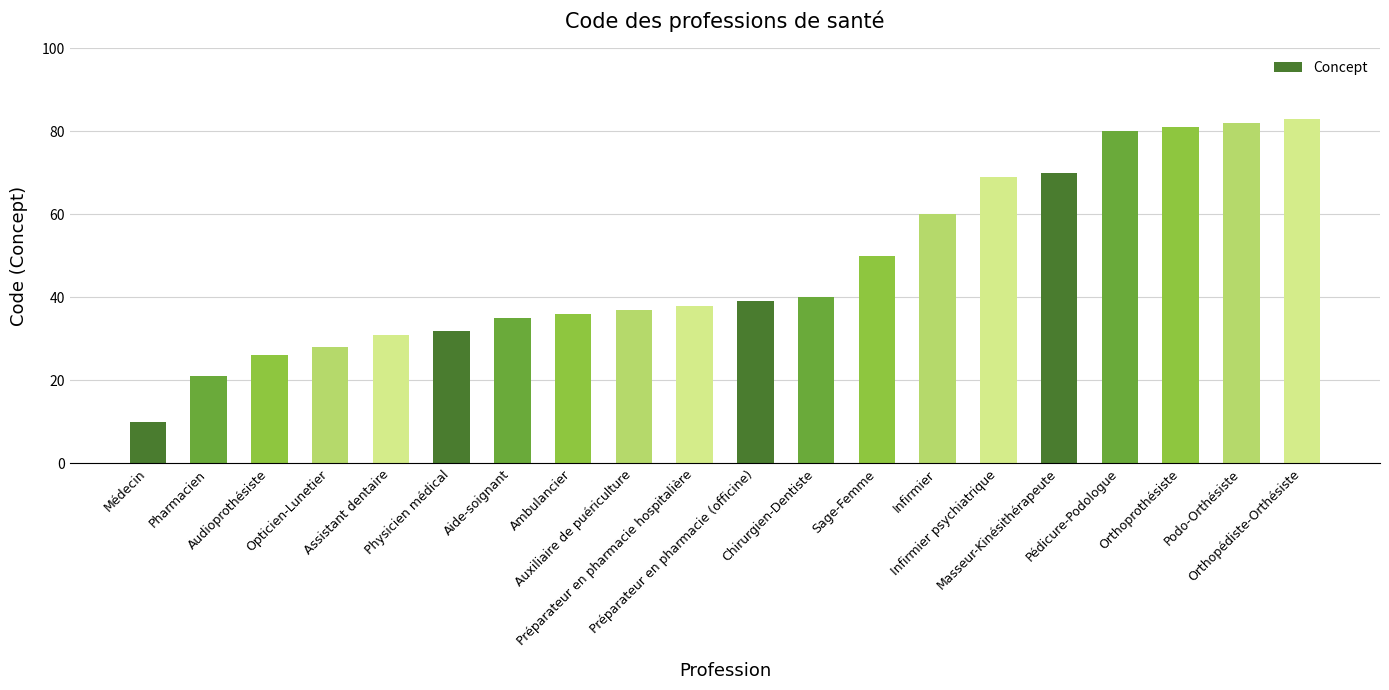

At which category does the chart reach its minimum across all series?

Médecin